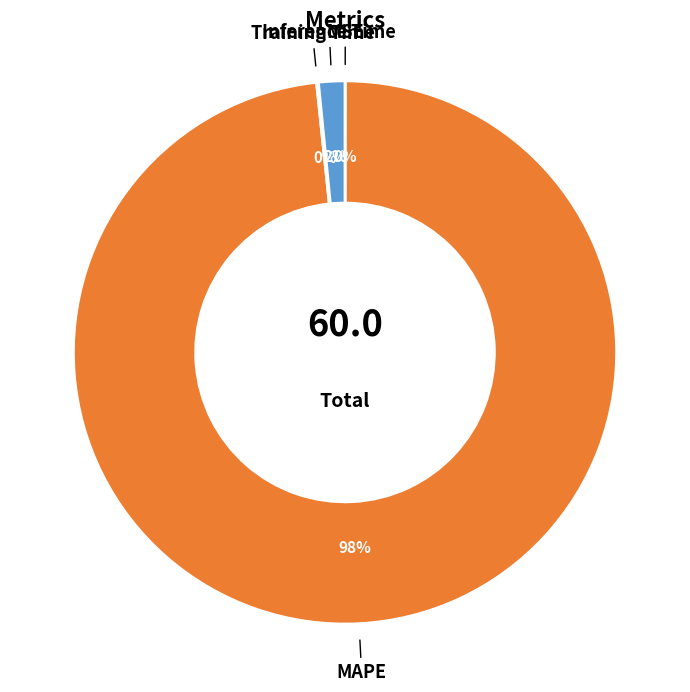

Which slice is the largest?

MAPE